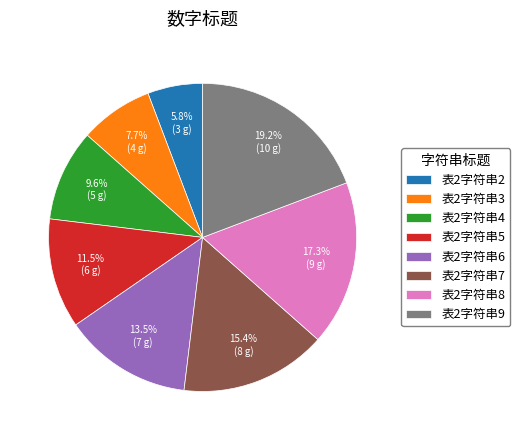

How many segments does this pie chart have?

8